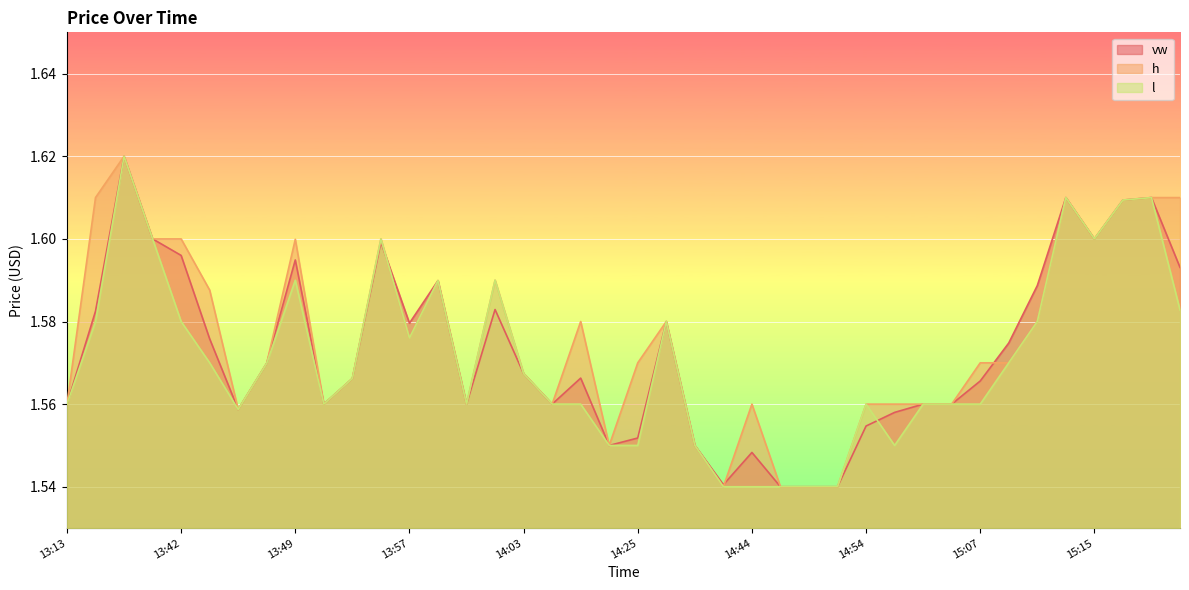

What is the maximum value shown in the chart?

1.6